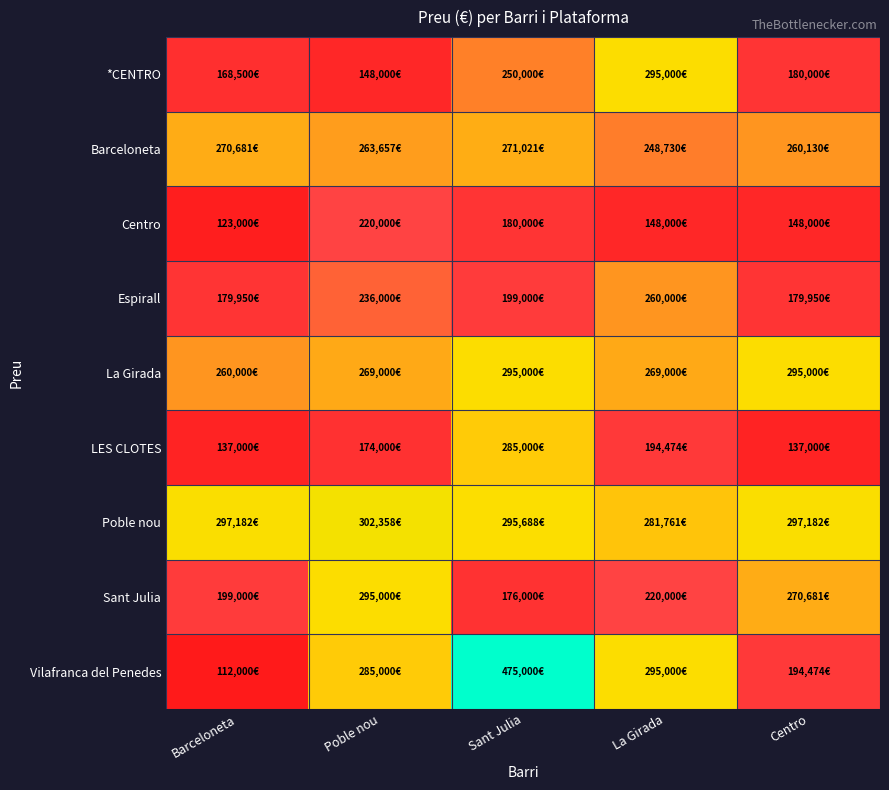

Which label corresponds to the smallest value in the chart?

Barceloneta